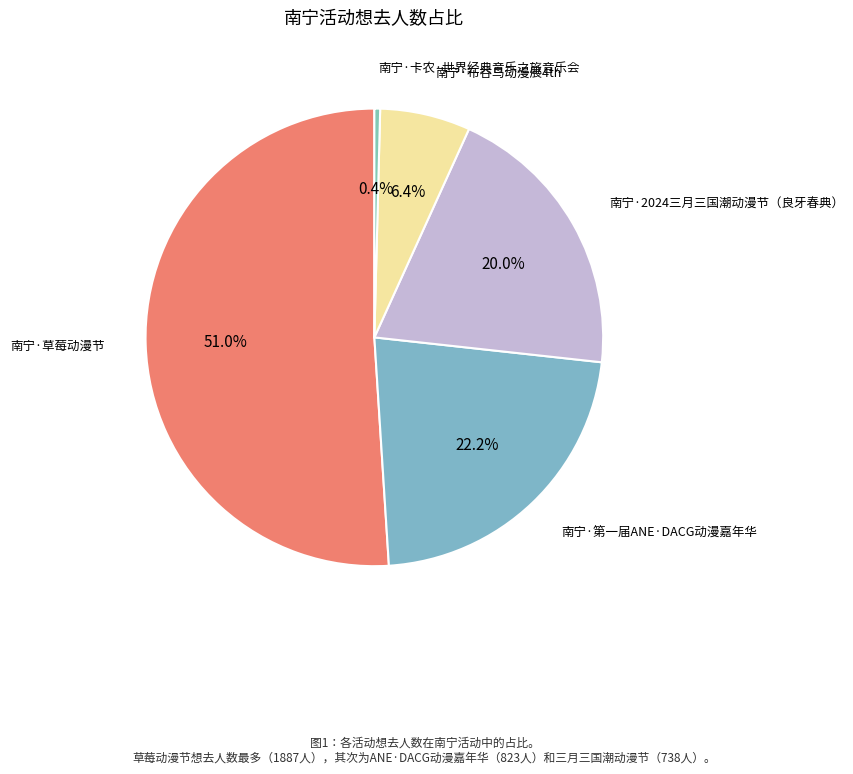

Count the number of slices in the pie.

5